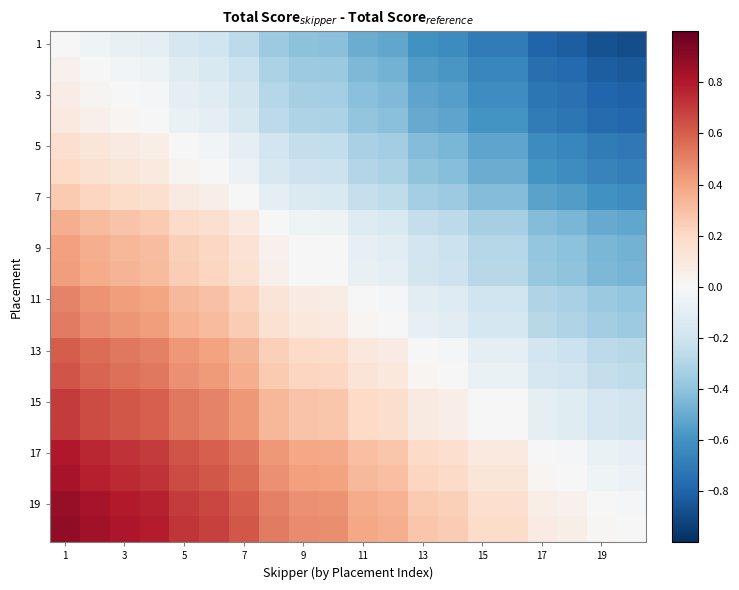

What is the smallest value displayed?

-0.9